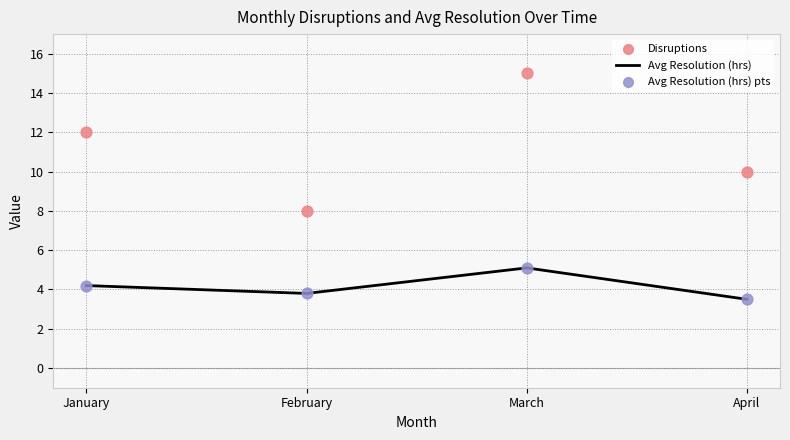

Which series has the widest spread of Y values?

Disruptions